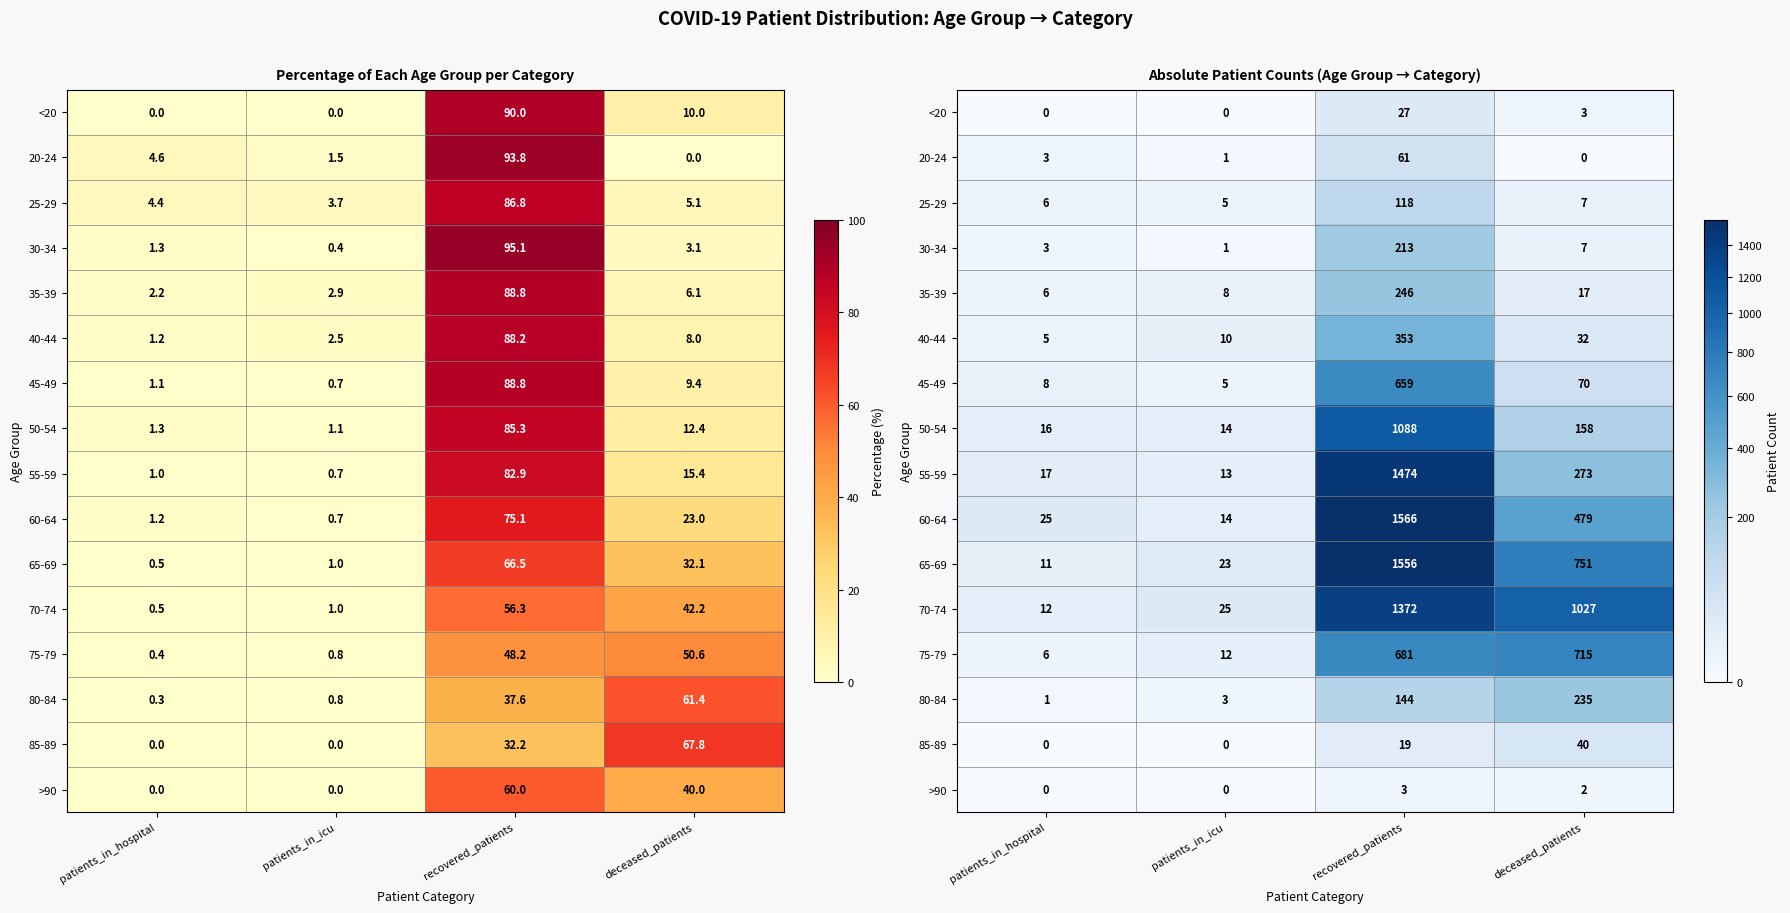

List the labels in order of 70-74 value, largest first.

recovered_patients, deceased_patients, patients_in_icu, patients_in_hospital